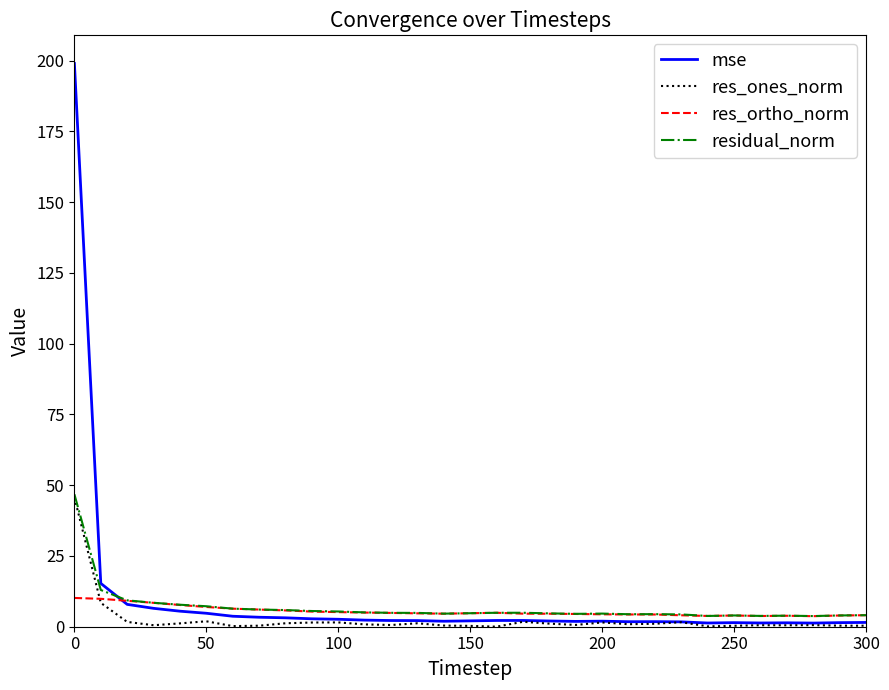

What is the sum of all residual_norm values?

210.3